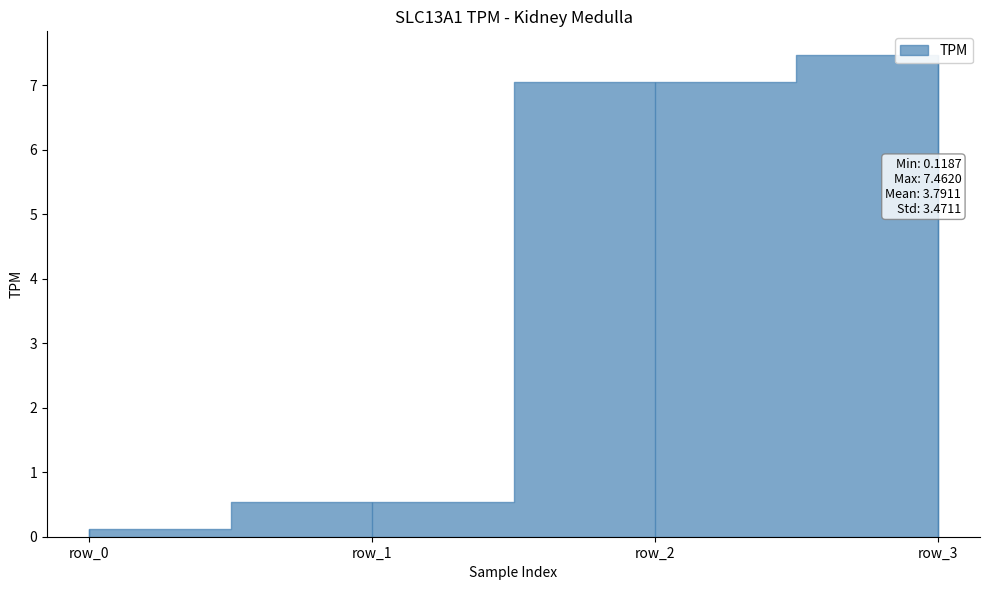

What is the sum of all values?

15.2